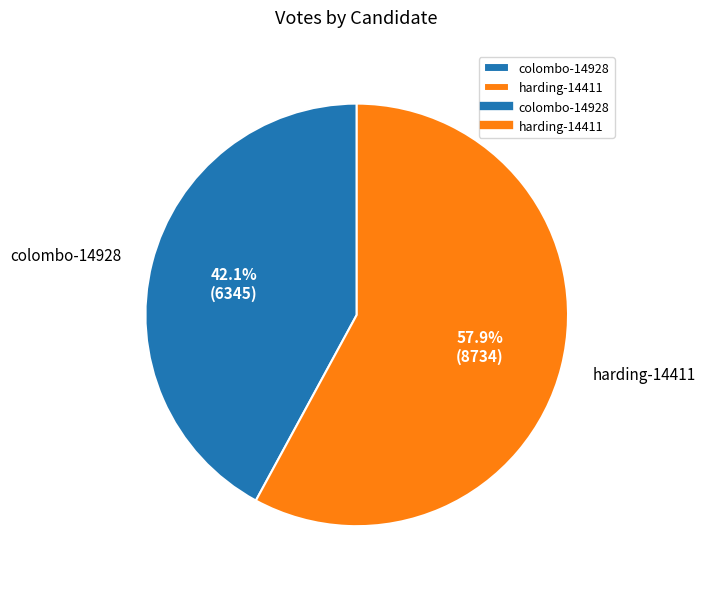

To the nearest percent, what is the difference between the harding-14411 and colombo-14928 slice percentages?

16%